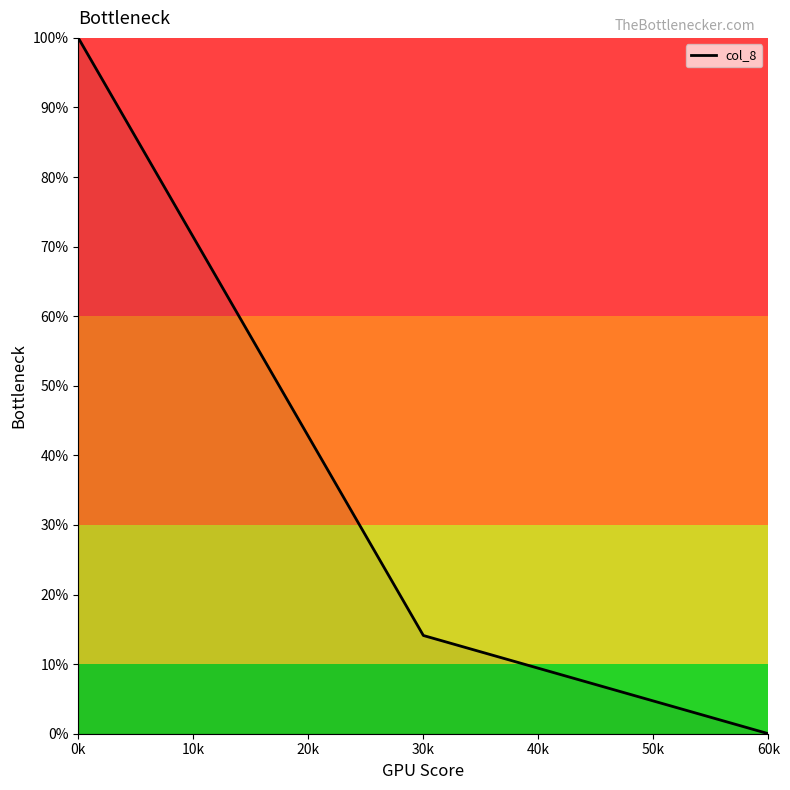

List the labels in order of value, smallest first.

60k, 30k, 0k